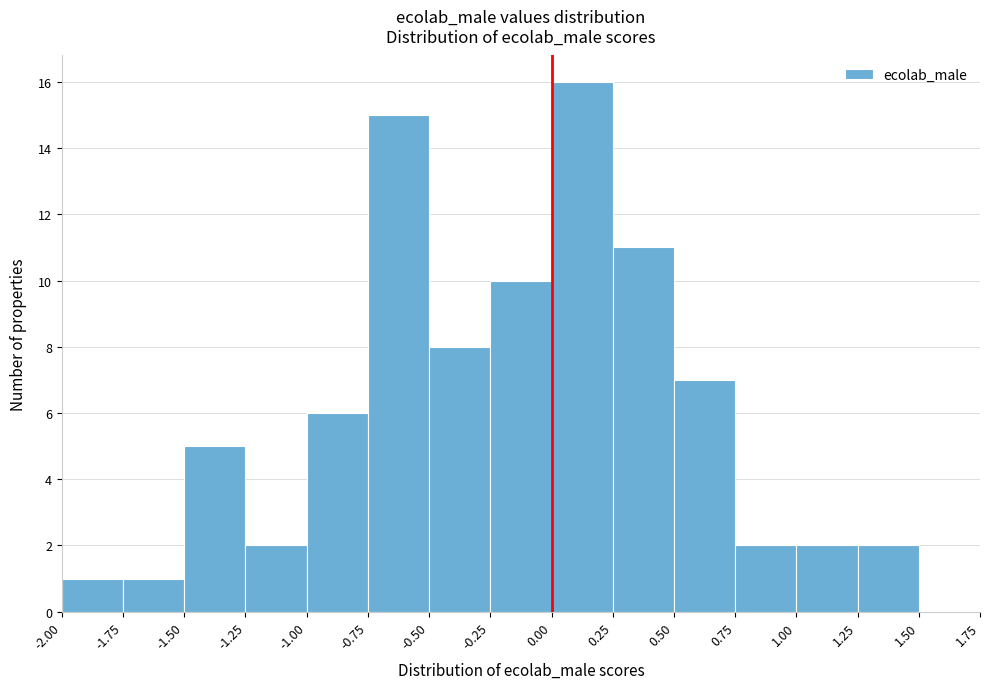

Which range on the x-axis has the tallest bar?

0.00 to 0.25